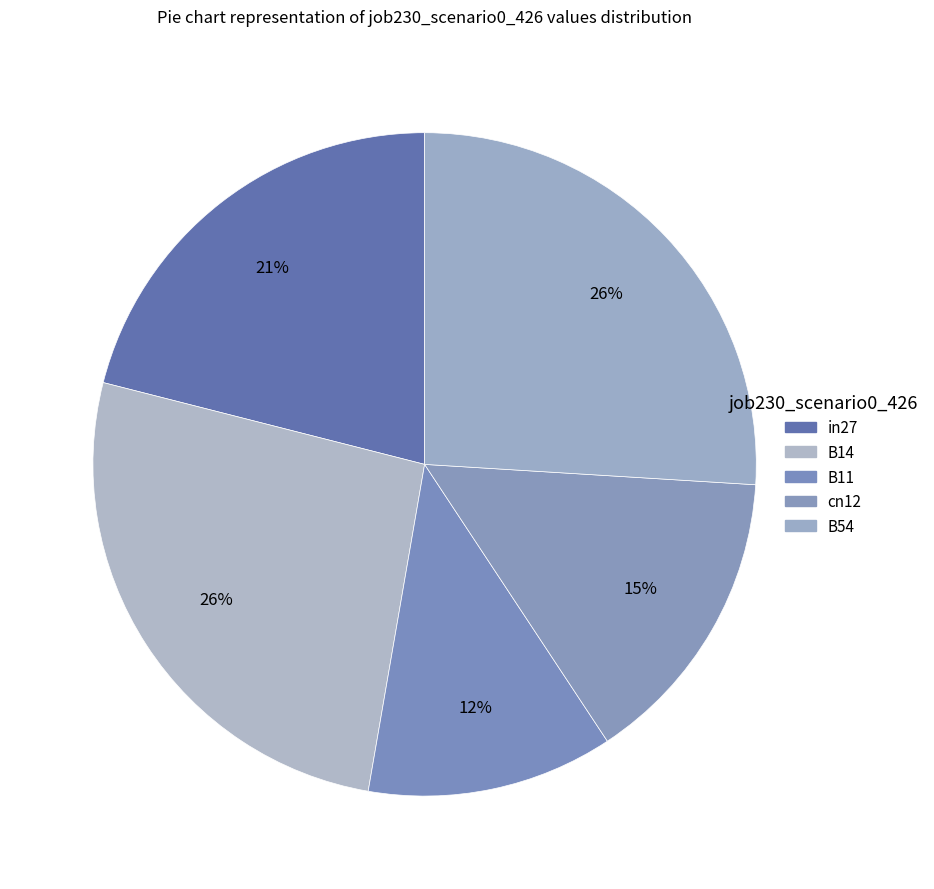

How many segments does this pie chart have?

5